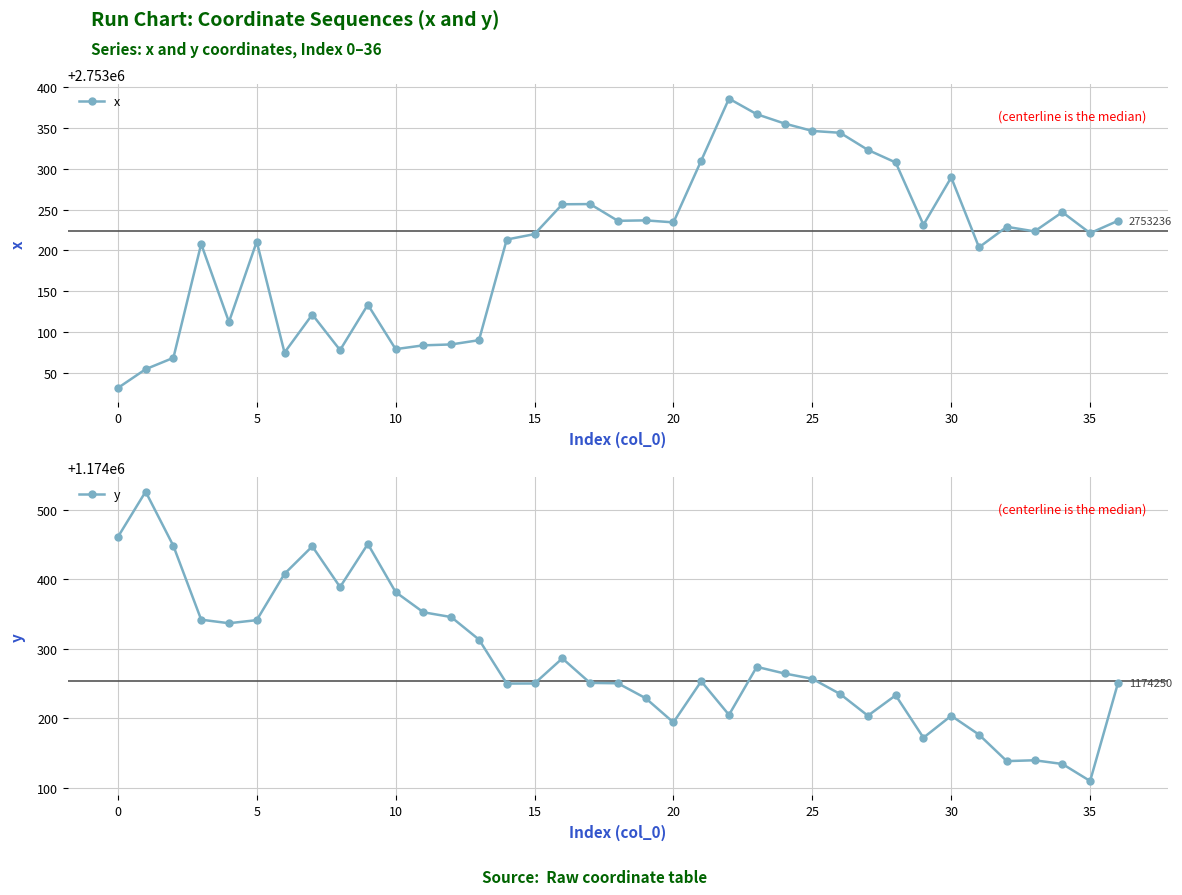

Which series has the largest range (max minus min)?

y